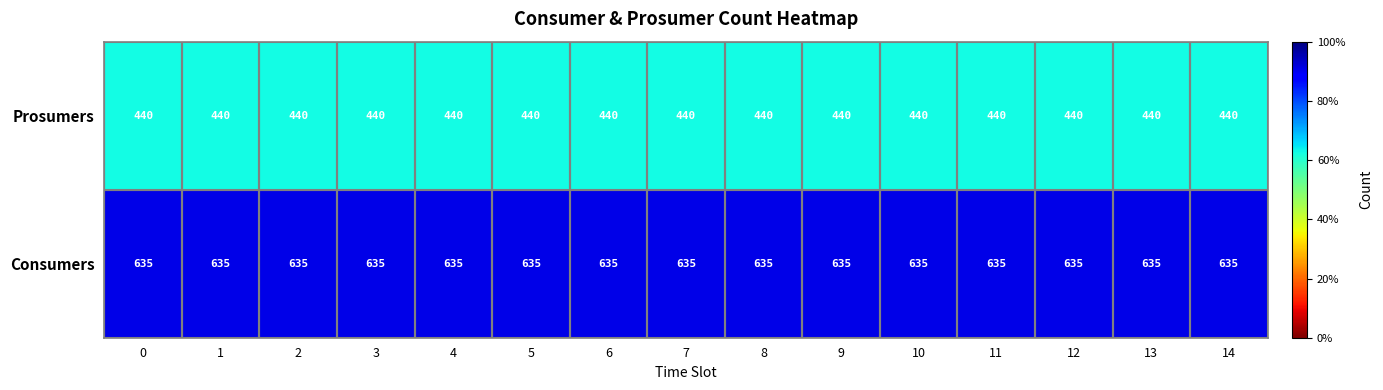

List the series in order of their peak value, highest first.

Consumers, Prosumers